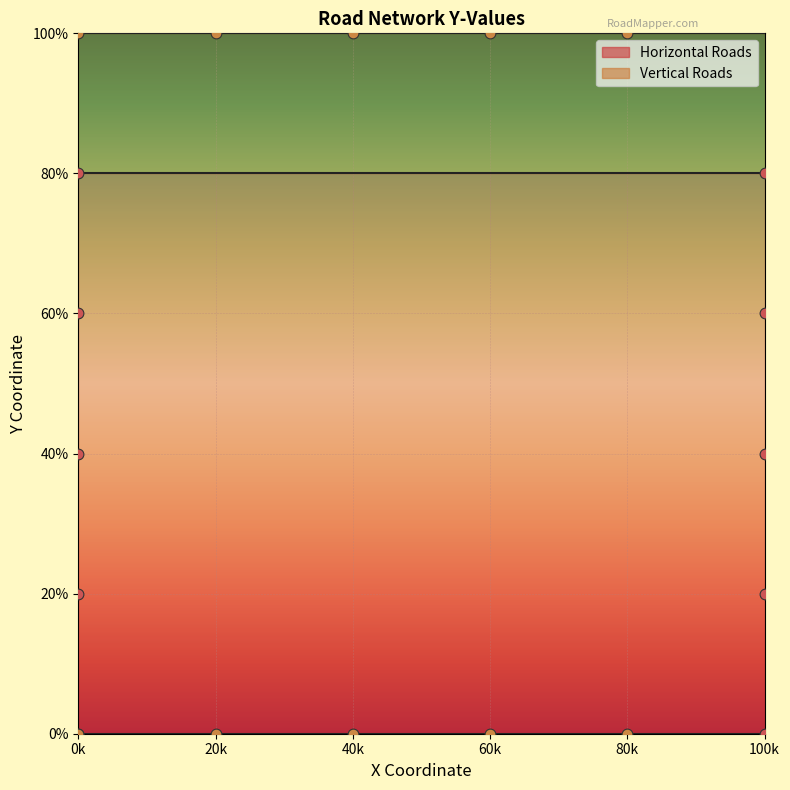

What are all the series names shown in the legend?

Horizontal Roads, Vertical Roads